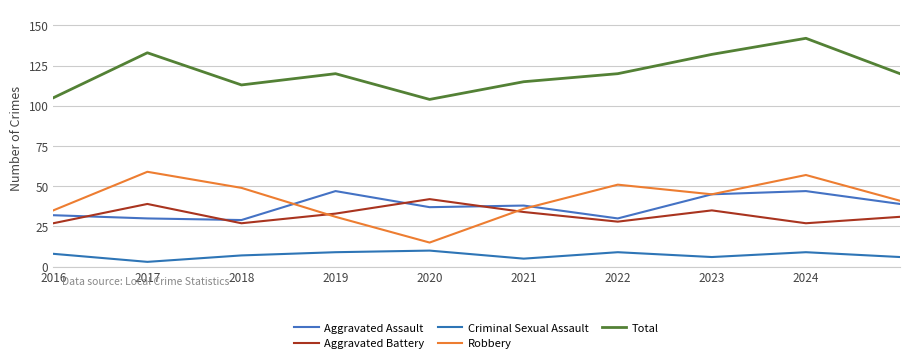

What is the sum of all Total values?

1204